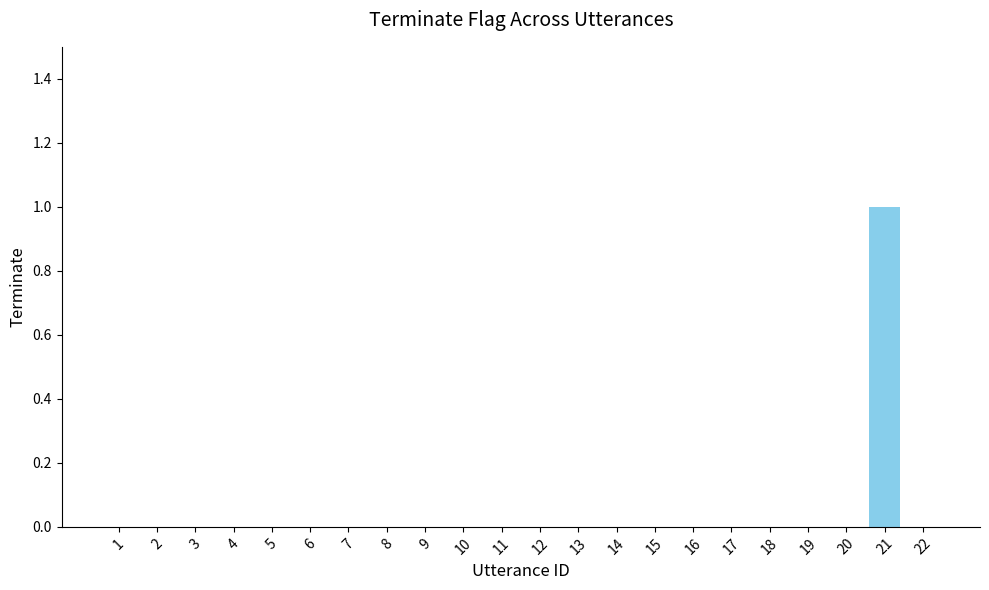

Reading left to right, what are all the values shown in this chart?

0	0	0	0	0	0	0	0	0	0	0	0	0	0	0	0	0	0	0	0	1	0